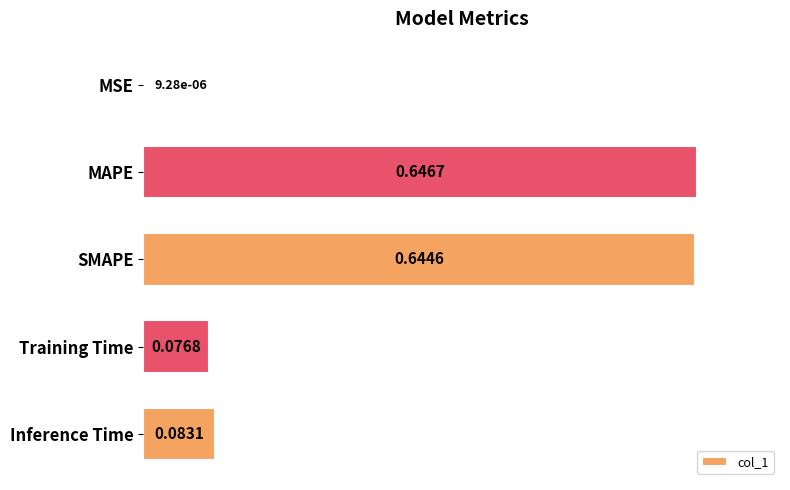

What is the sum of the values at SMAPE and Training Time?

0.7